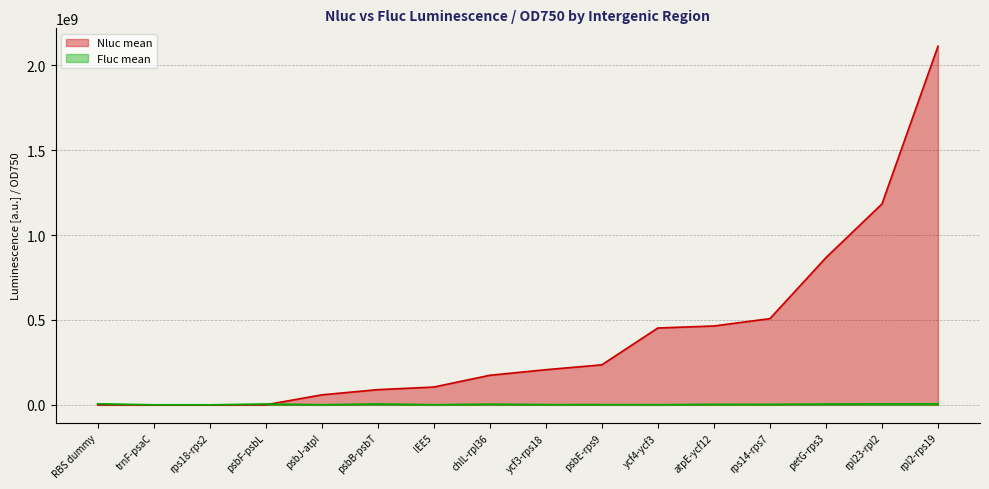

What is the difference between the maximum and minimum values in the Fluc mean series?

6200001.5